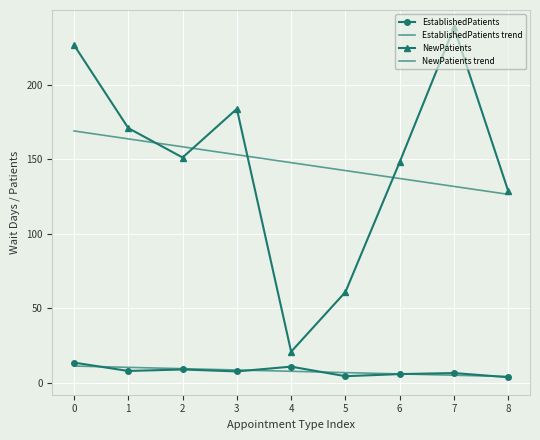

What is the sum of all EstablishedPatients trend values?

70.9